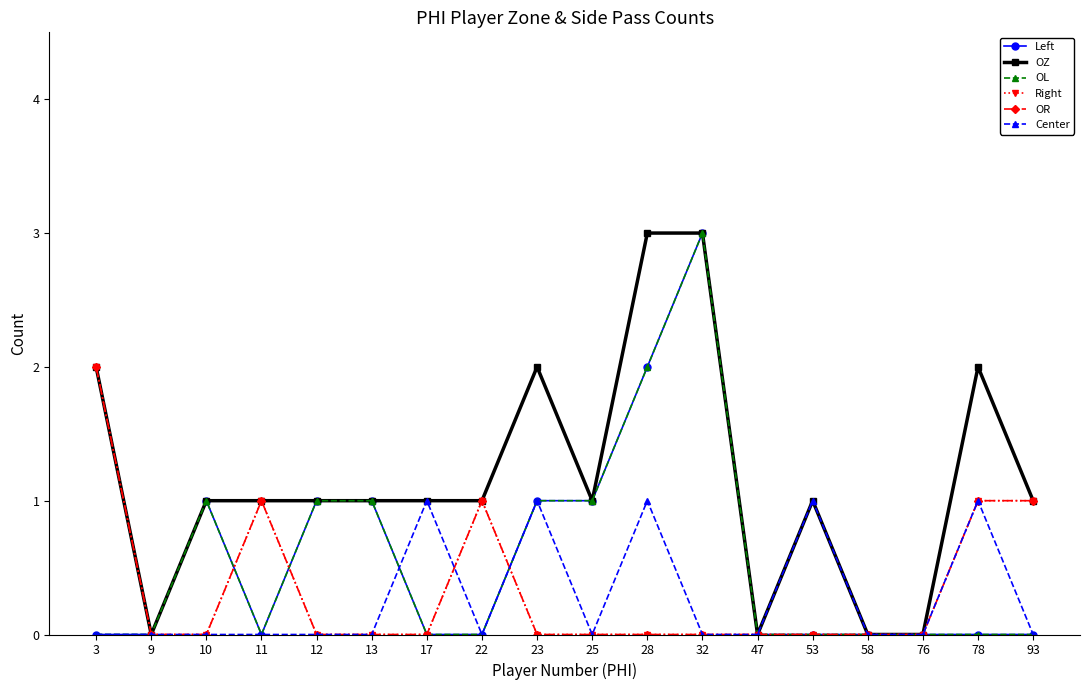

What is the difference between the highest and lowest values at 32?

3